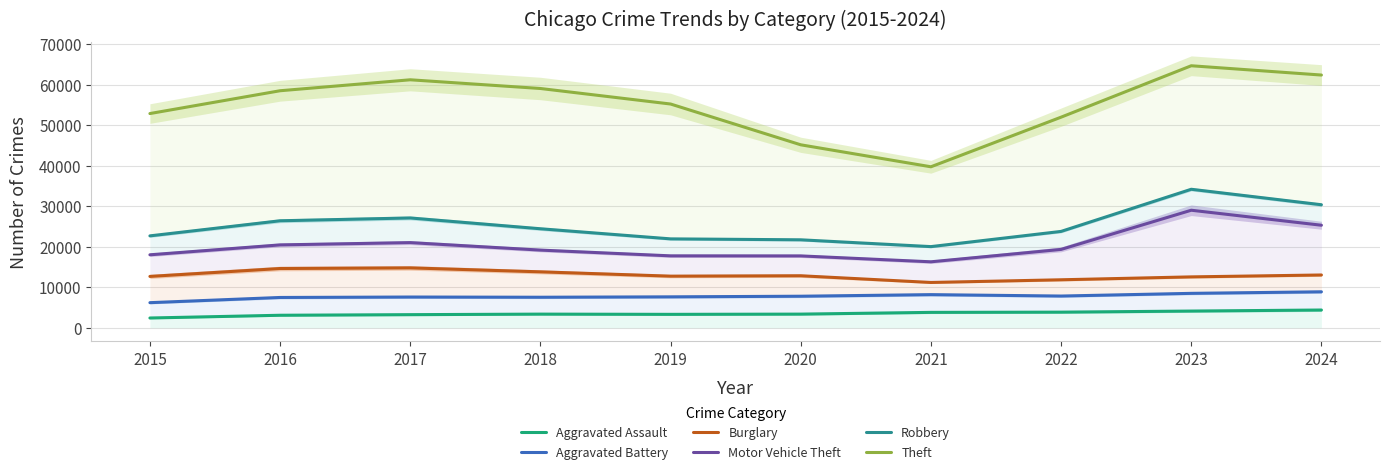

What is the difference between the second highest and second lowest values in the Aggravated Assault series?

1036